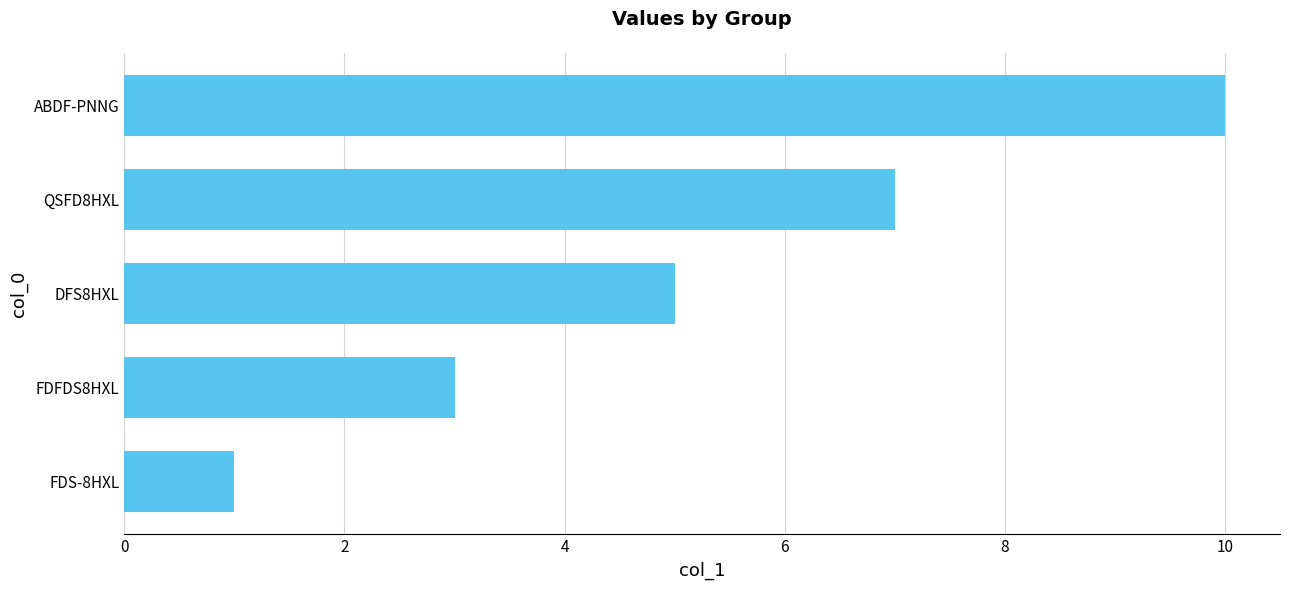

Where is the data nearest to the value 5?

DFS8HXL